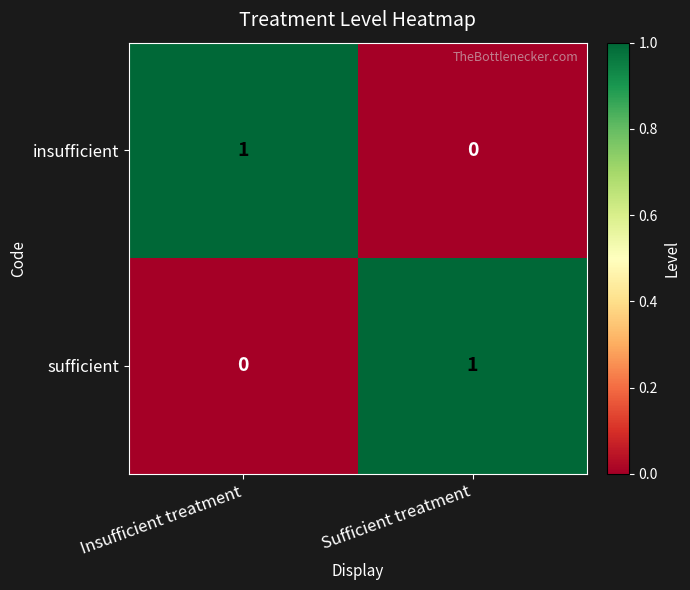

At which label does insufficient reach its minimum?

Sufficient treatment